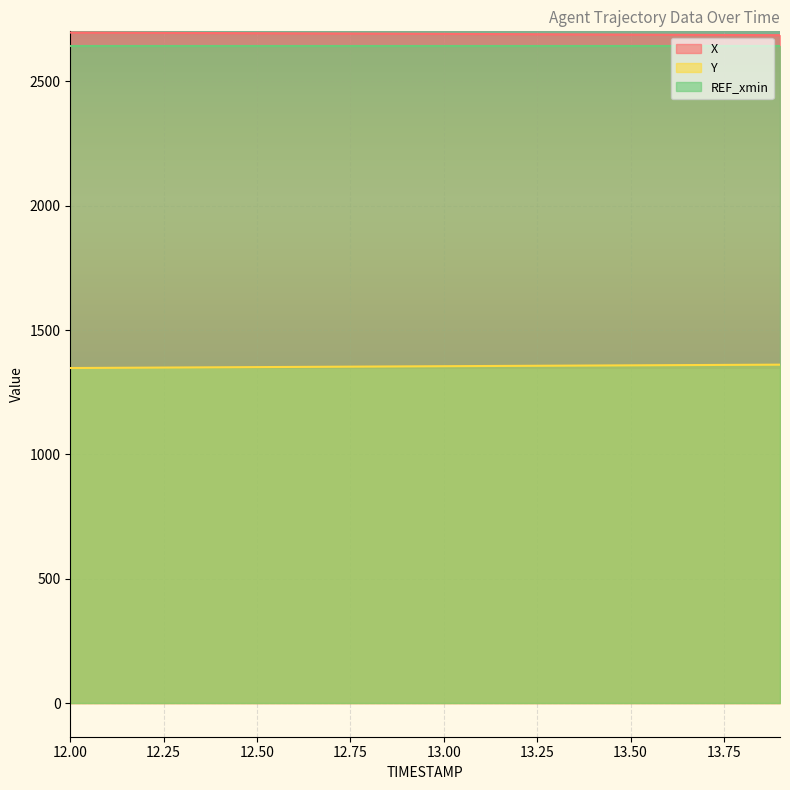

What is the minimum value shown in the chart?

1347.3